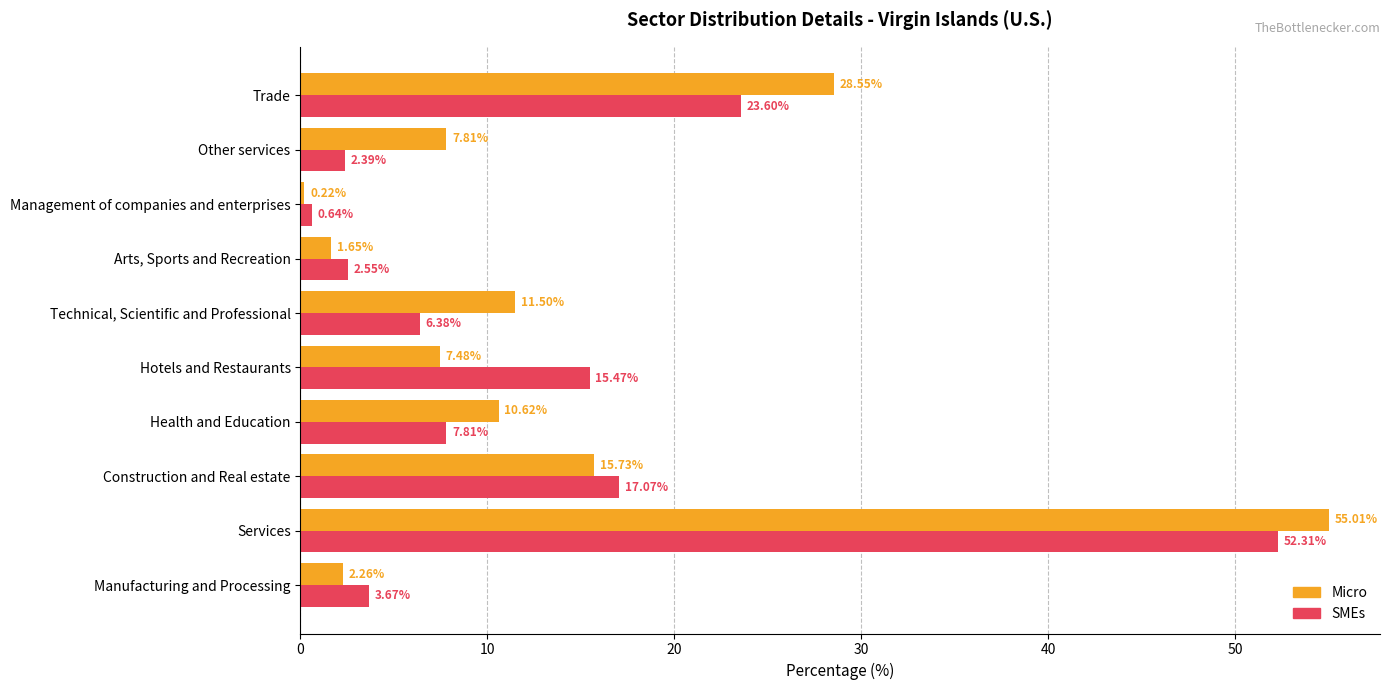

Which series has the largest total across all categories?

Micro